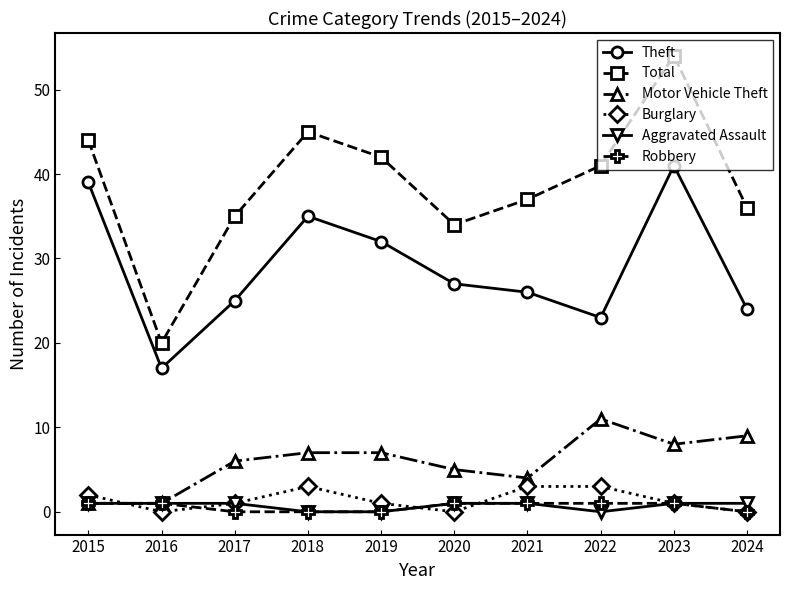

In Total, how many points are lower than both neighbors (excluding endpoints)?

2